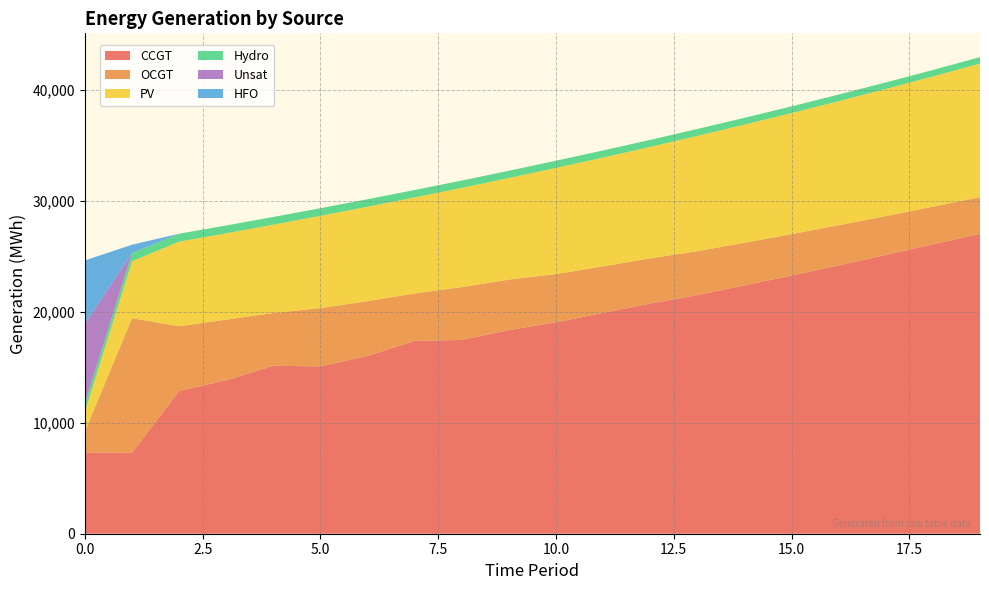

Reading left to right, list all the values displayed in this chart.

CCGT: 7323	7299	12868	13838	15144	15083	16027	17384	17464	18357	19055	19908	20752	21509	22384	23278	24189	25122	26081	27029
OCGT: 1891	12128	5837	5460	4756	5251	4938	4272	4766	4553	4350	4197	4071	3961	3845	3730	3620	3508	3394	3308
PV: 1791	5134	7622	7785	7956	8323	8510	8659	8943	9153	9569	9804	10047	10393	10648	10911	11181	11458	11744	12042
Hydro: 734	726	713	705	698	685	677	670	663	655	648	641	634	621	614	606	599	592	585	578
Unsat: 7192	10	1	0	0	1	0	0	4	1	0	0	0	0	0	0	0	0	0	1
HFO: 5705	755	0	0	0	0	0	0	0	0	0	0	0	0	0	0	0	0	0	0